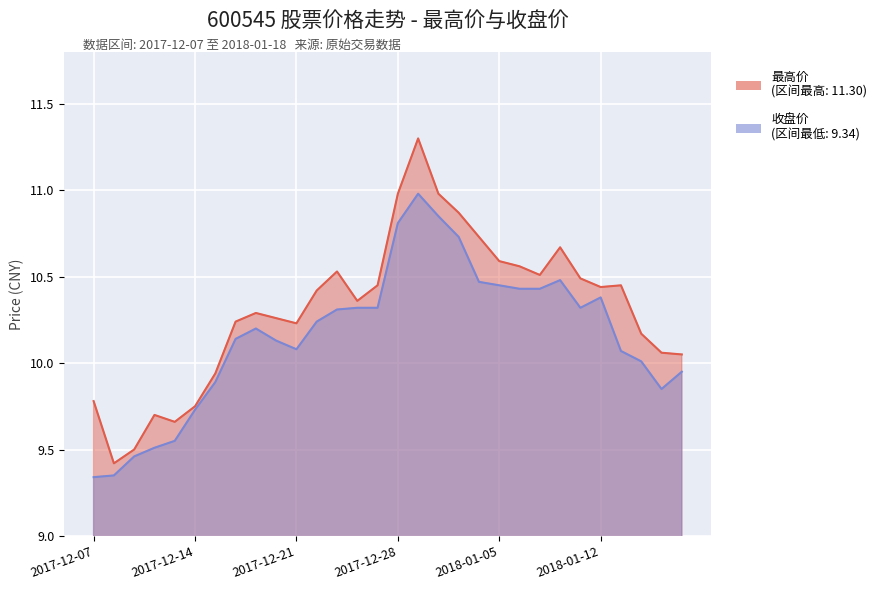

How many lines are shown in the chart?

2